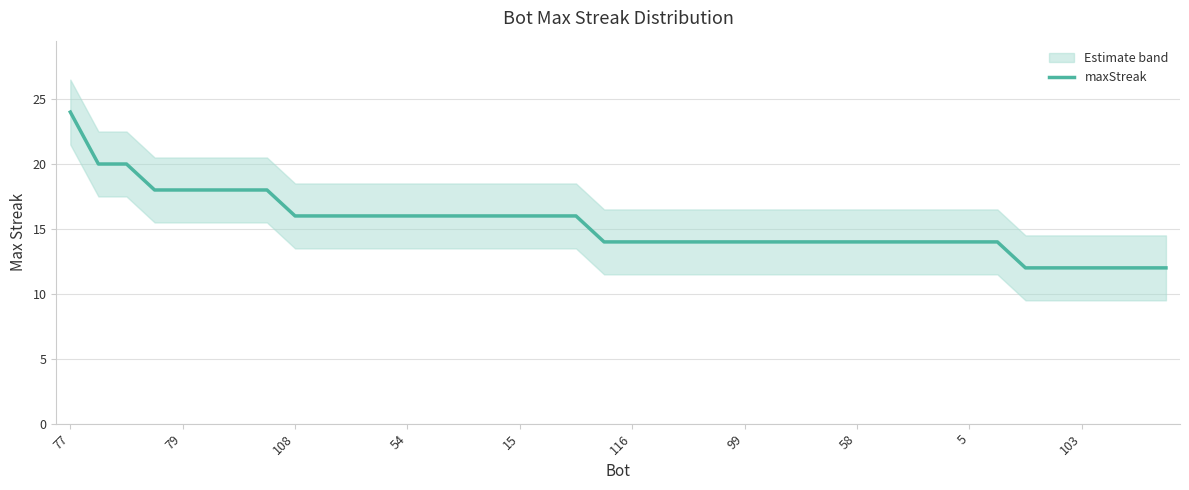

What is the label of the 27th point from the left?

26